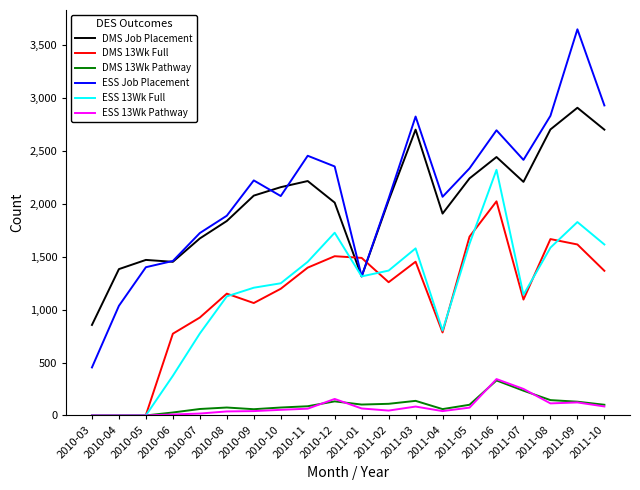

True or false: DMS 13Wk Pathway and DMS Job Placement cross at least once.

False